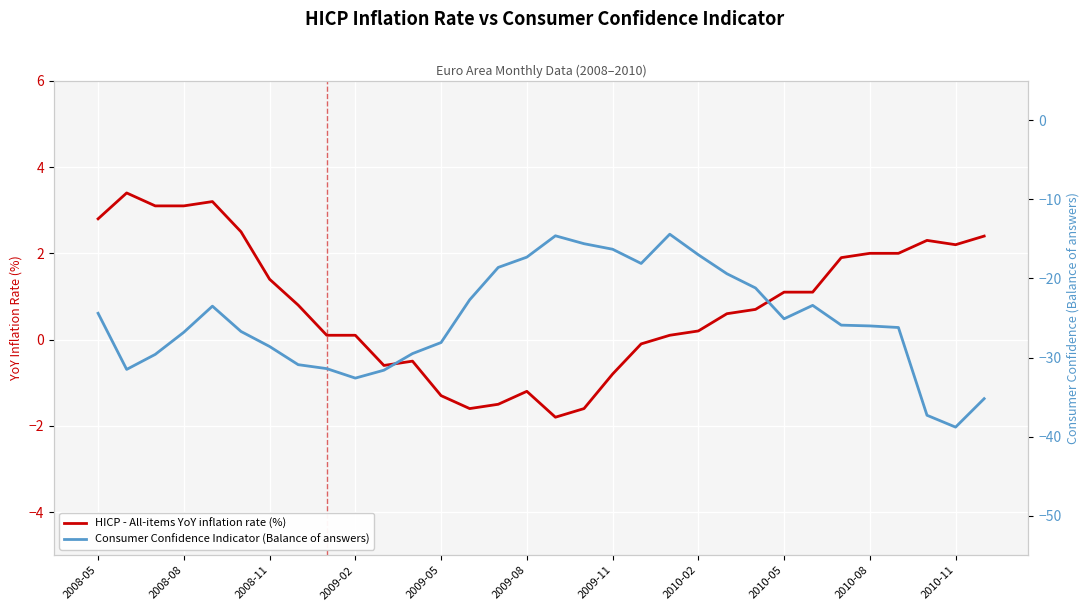

Reading left to right, transcribe all the data shown in this chart.

HICP - All-items YoY inflation rate (%): 2.8	3.4	3.1	3.1	3.2	2.5	1.4	0.8	0.1	0.1	-0.6	-0.5	-1.3	-1.6	-1.5	-1.2	-1.8	-1.6	-0.8	-0.1	0.1	0.2	0.6	0.7	1.1	1.1	1.9	2.0	2.0	2.3	2.2	2.4
Consumer Confidence Indicator (Balance of answers): -24.4	-31.5	-29.6	-26.8	-23.5	-26.7	-28.6	-30.9	-31.4	-32.6	-31.6	-29.5	-28.1	-22.7	-18.6	-17.3	-14.6	-15.6	-16.3	-18.1	-14.4	-17.0	-19.4	-21.2	-25.1	-23.4	-25.9	-26.0	-26.2	-37.3	-38.8	-35.2